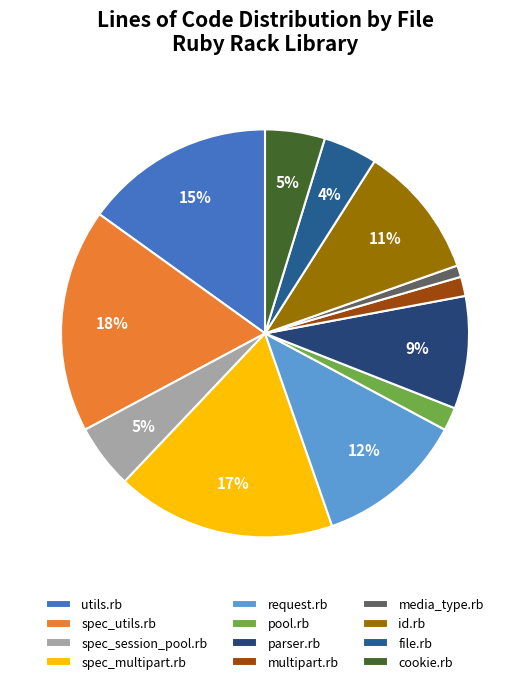

Does media_type.rb account for over 50% of the chart?

No